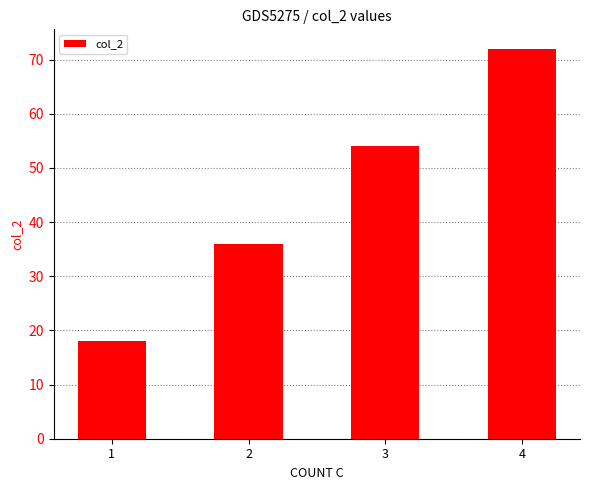

At which category does the chart reach its minimum across all series?

1